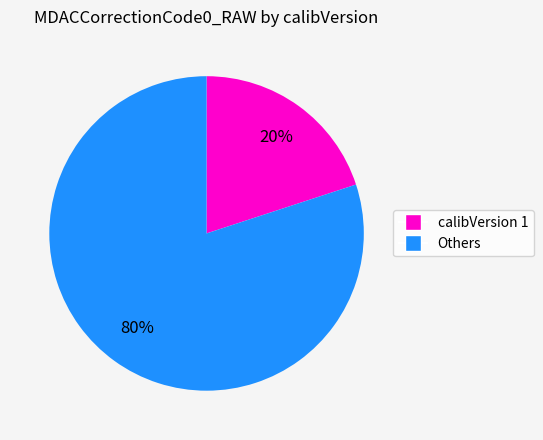

To the nearest percent, what is the average slice percentage?

50%